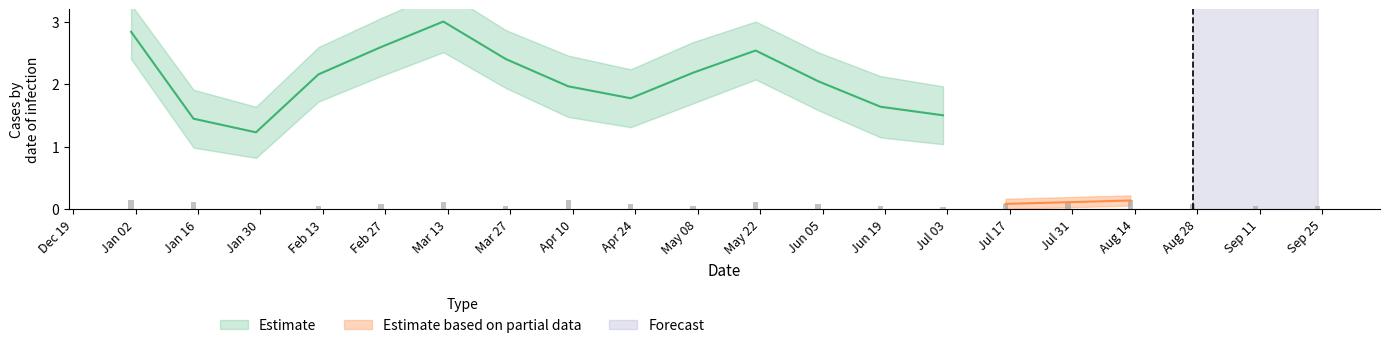

How many bars are there in total?

20